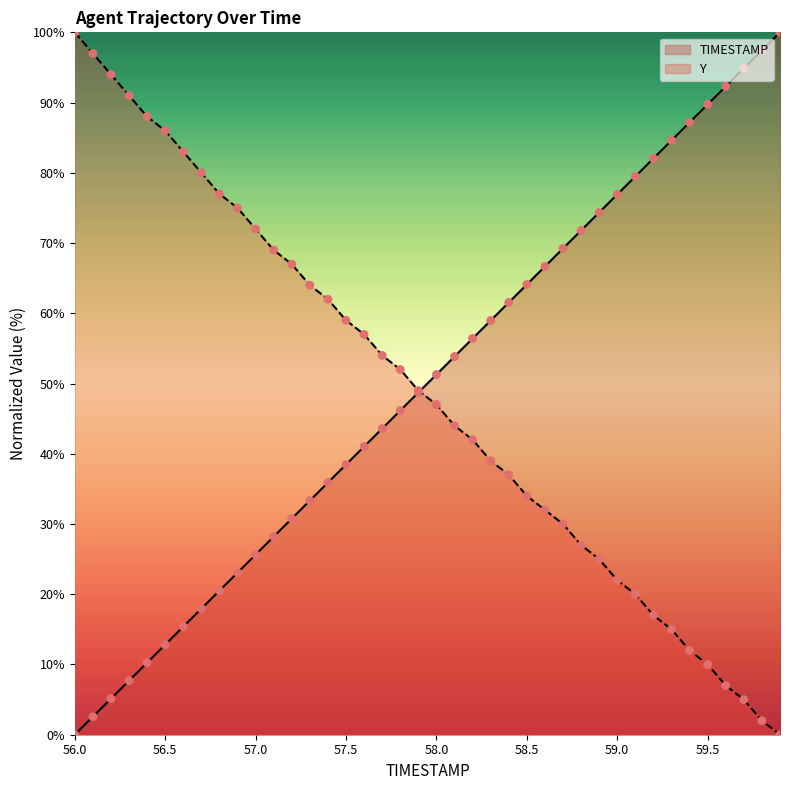

What is the total value across all series at 56.4?

98.3